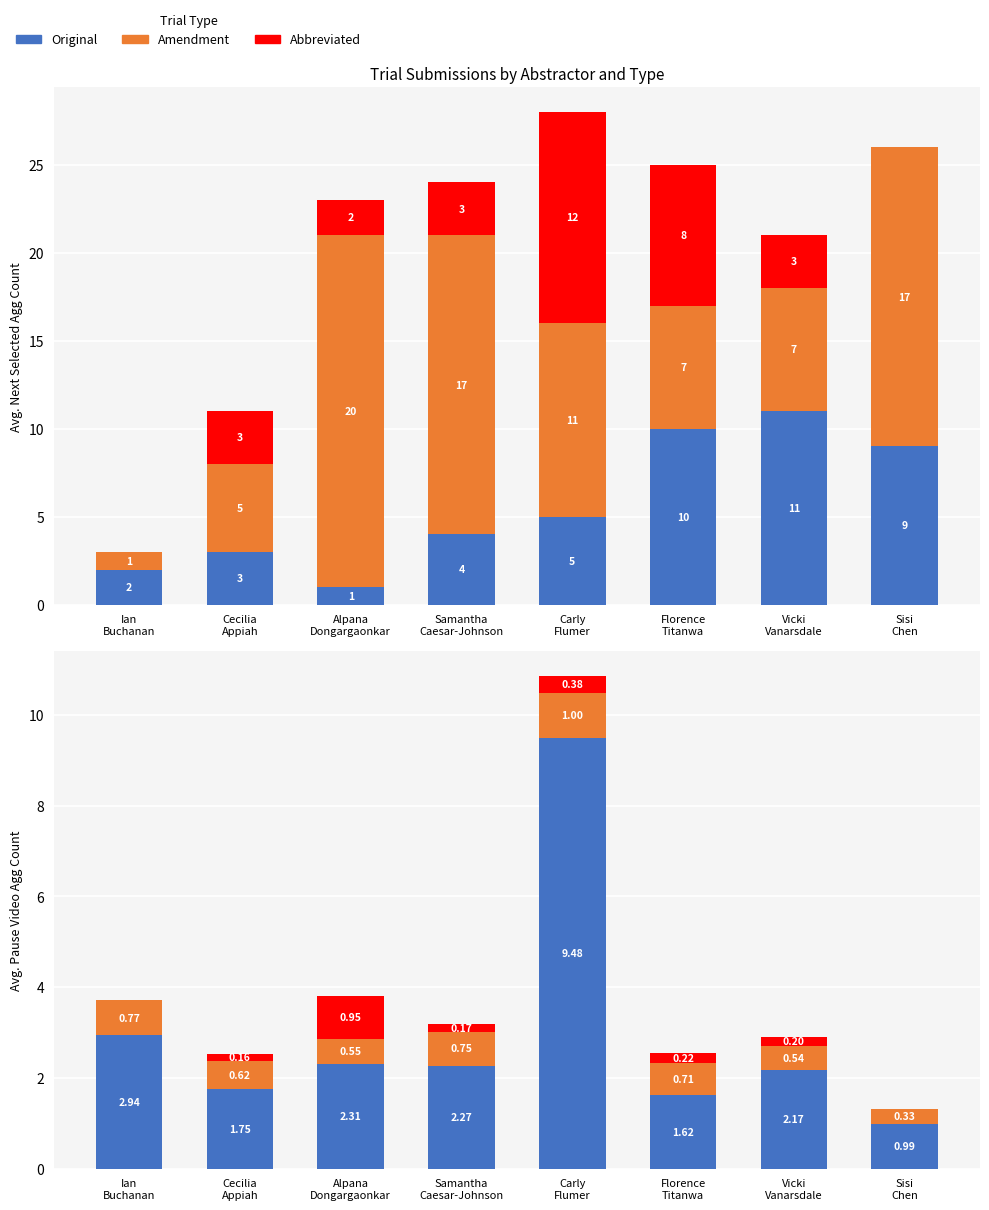

What are all the series names shown in the legend?

Original, Amendment, Abbreviated